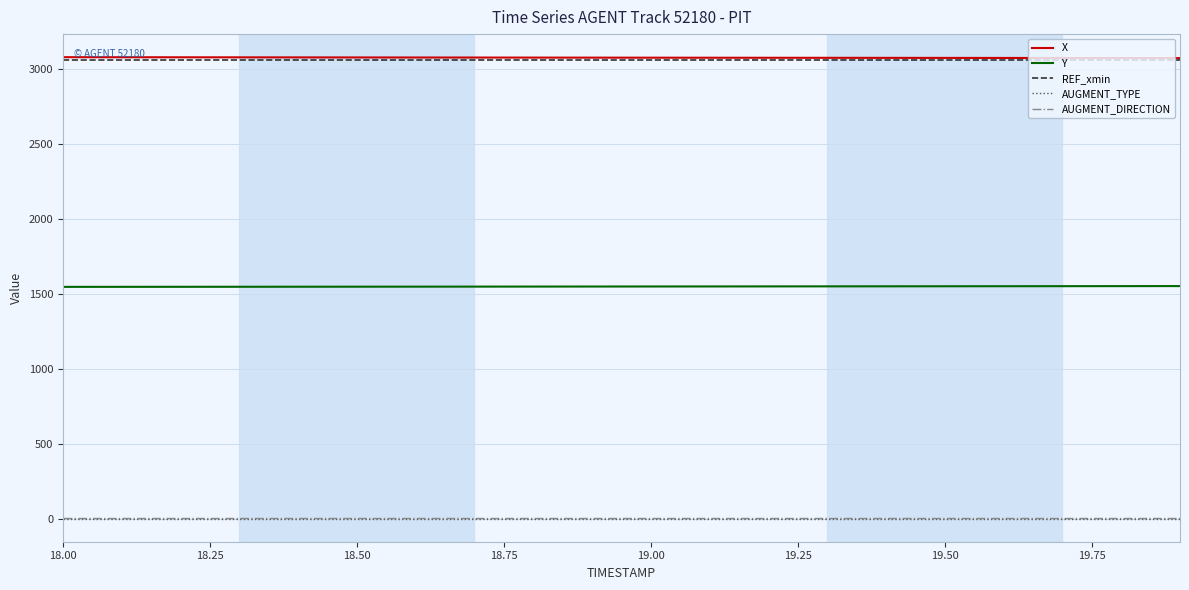

How many lines are shown in the chart?

5